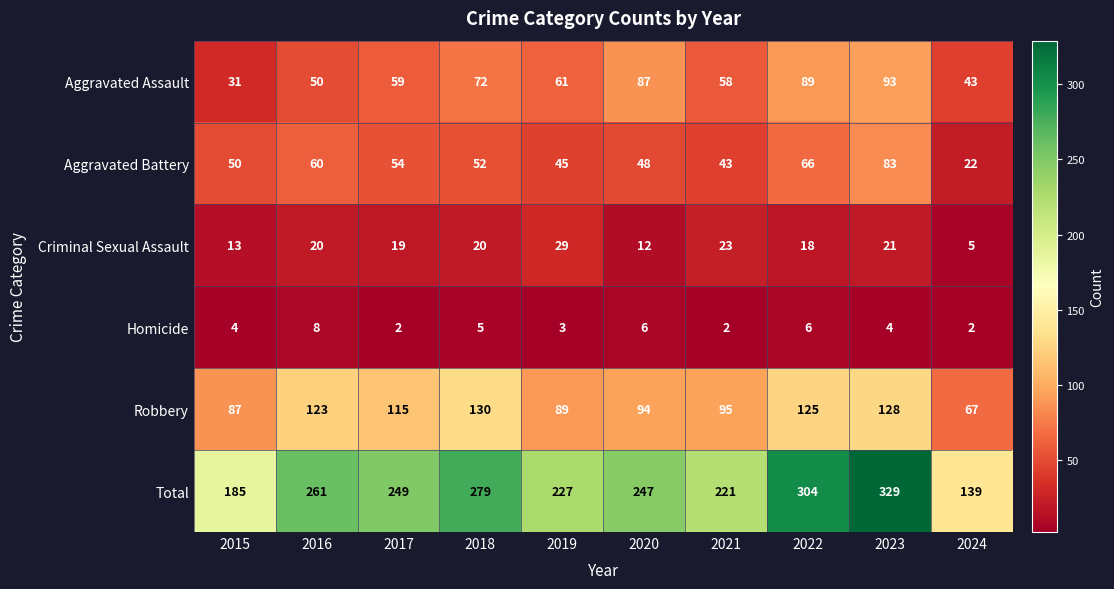

What value does the Total series have at 2015?

185